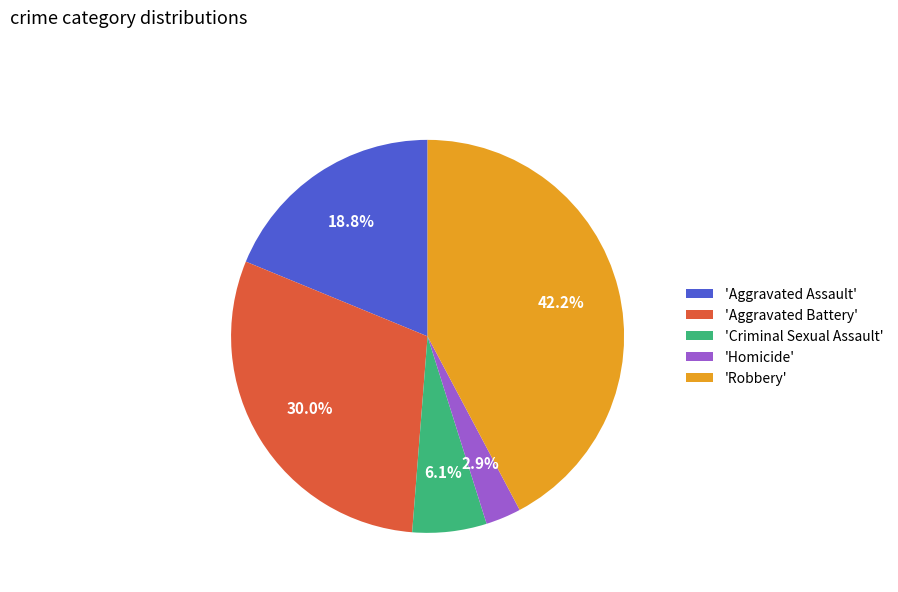

Which has a higher value, 'Aggravated Assault' or 'Aggravated Battery'?

'Aggravated Battery'